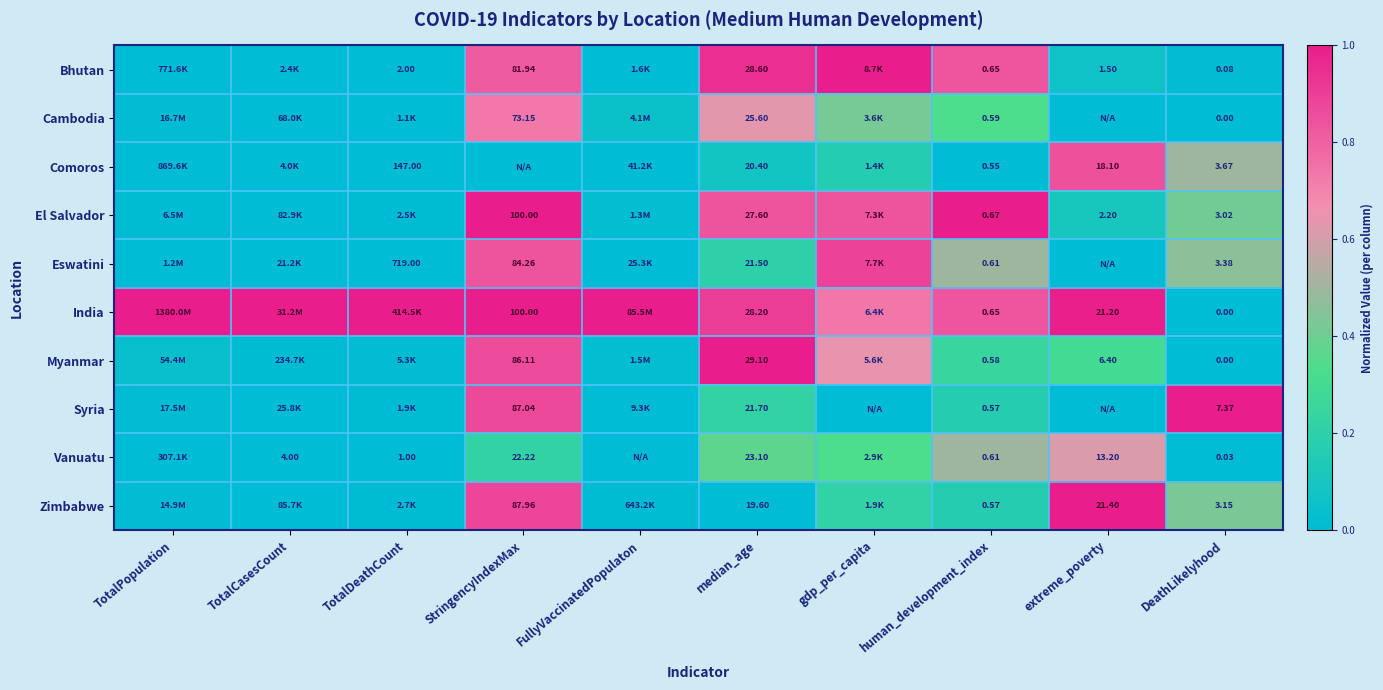

At which category is the sum across all series the highest?

StringencyIndexMax